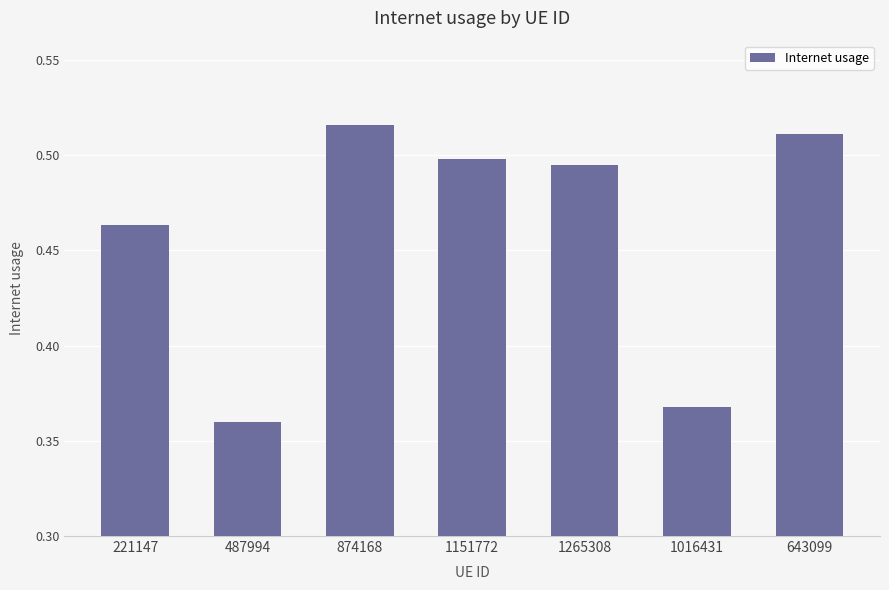

Are the bars horizontal?

No